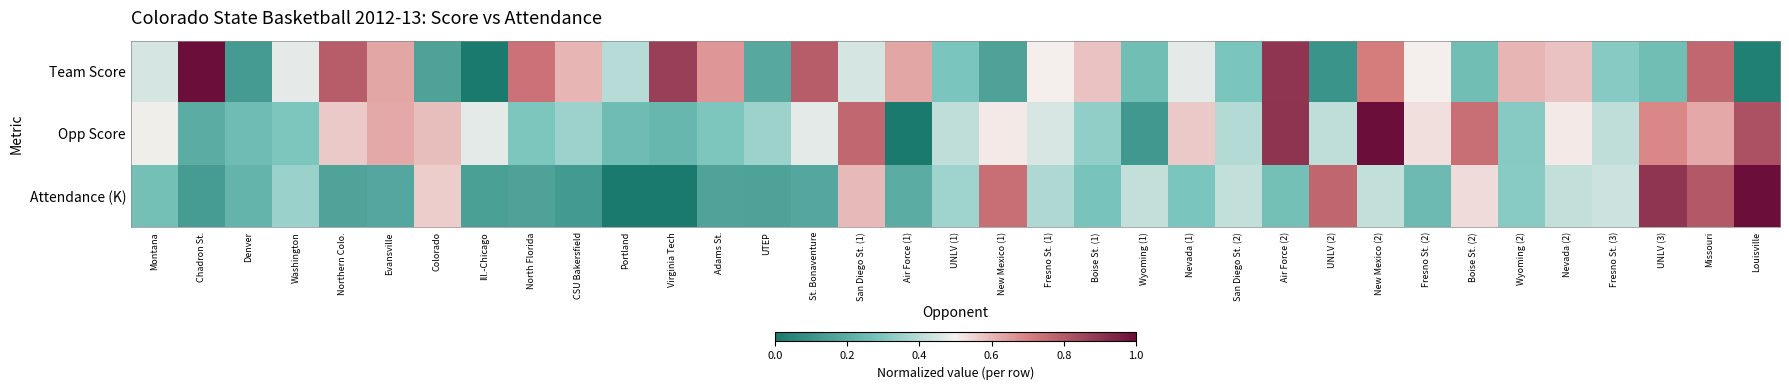

Which series has the largest range (max minus min)?

Team Score